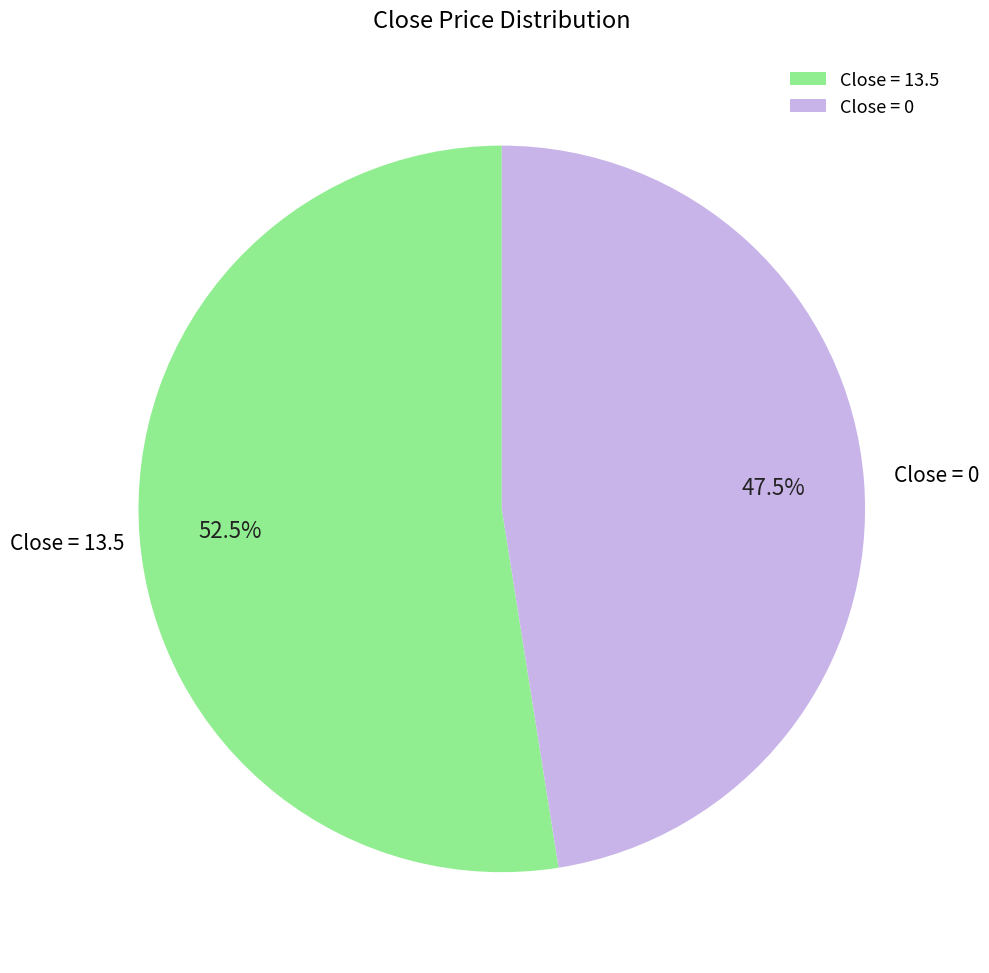

Which slice is the largest?

Close = 13.5